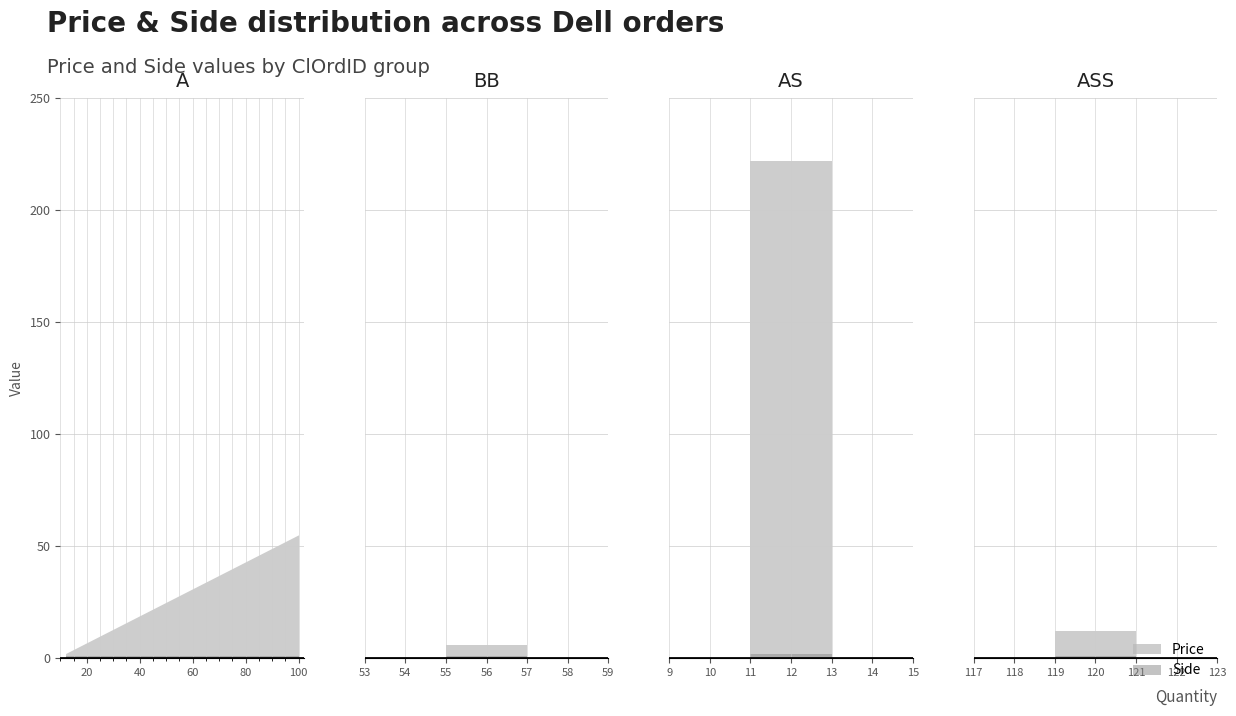

Reading left to right, transcribe all the data shown in this chart.

Price: 55	6	2	2	2	2	222	12
Side: 1	1	1	1	1	1	2	1